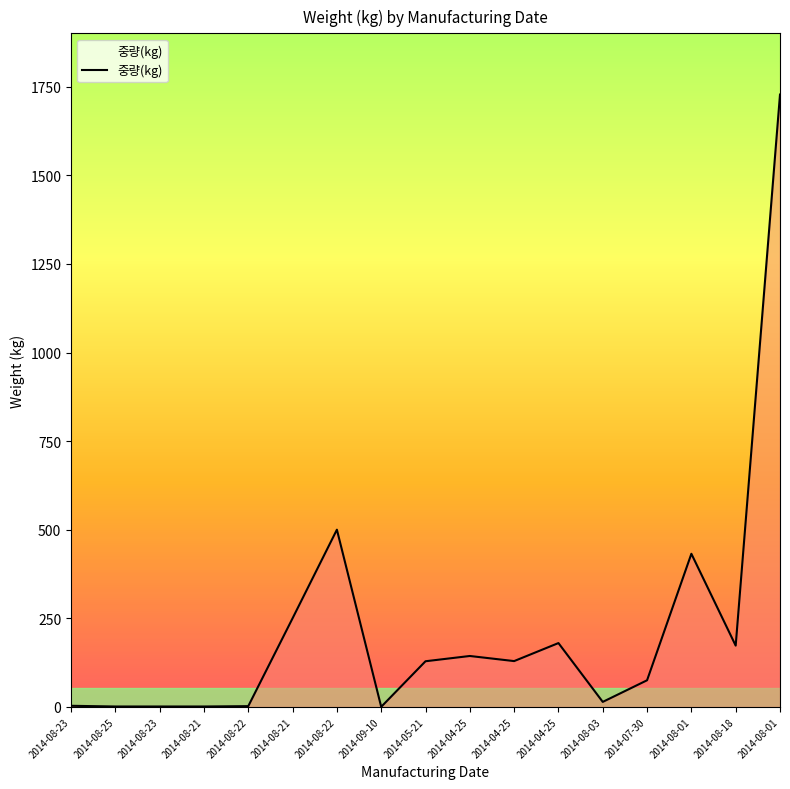

How many lines are shown in the chart?

1